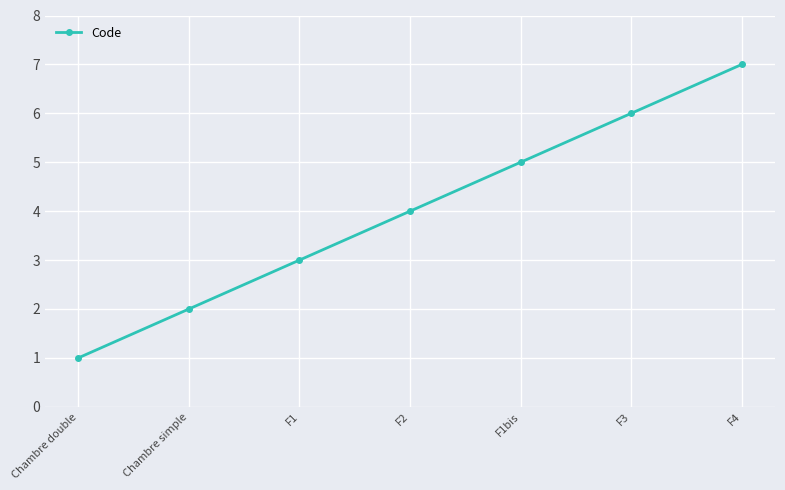

The value at F4 is 11. True or false?

False